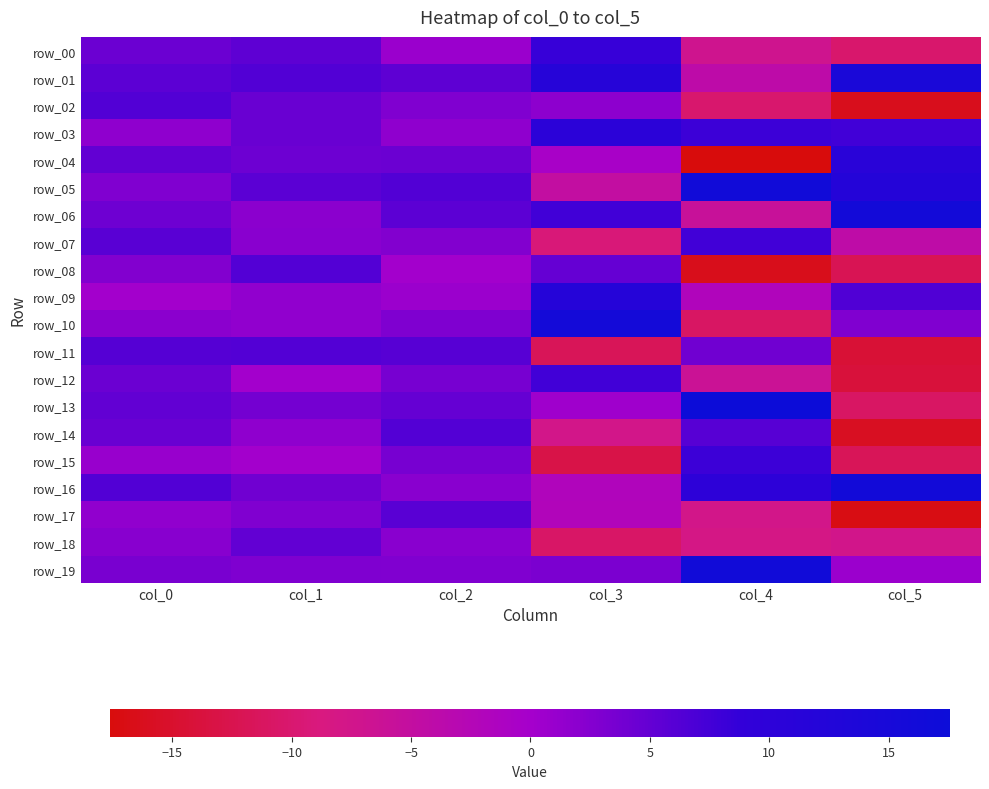

List the labels in order of row_18 value, smallest first.

col_3, col_4, col_5, col_2, col_0, col_1